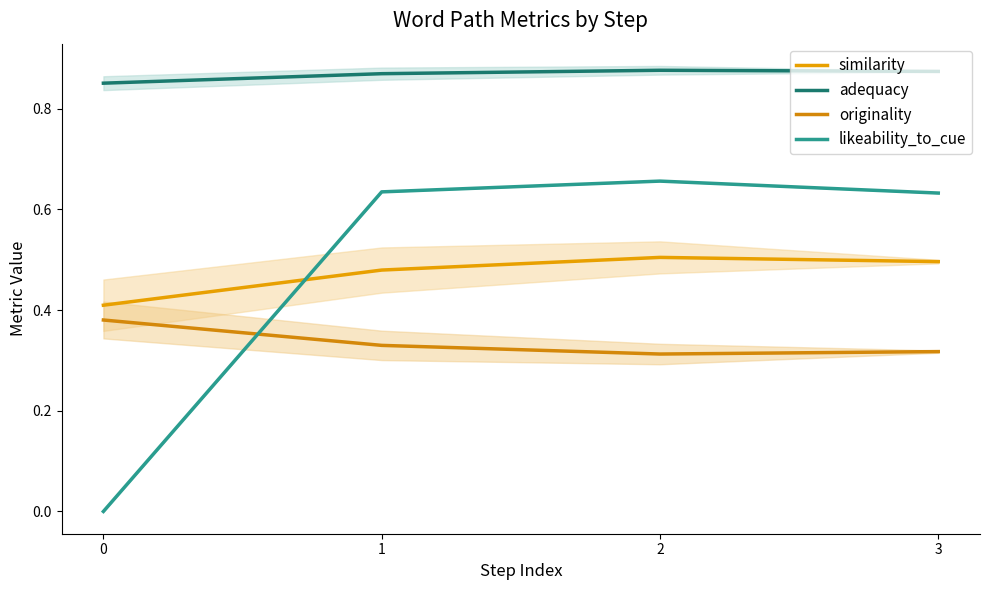

What is the total value across all series at 1?

2.3